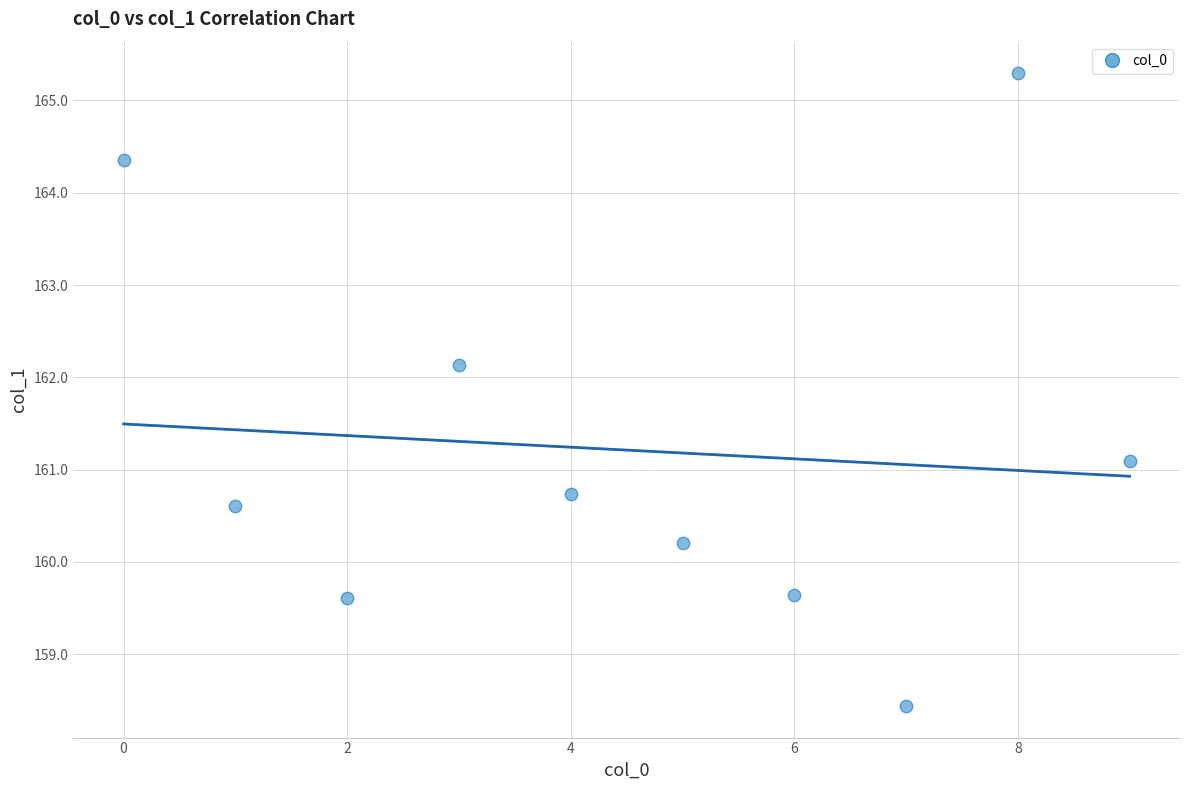

What is the range of Y values (max minus min)?

6.9